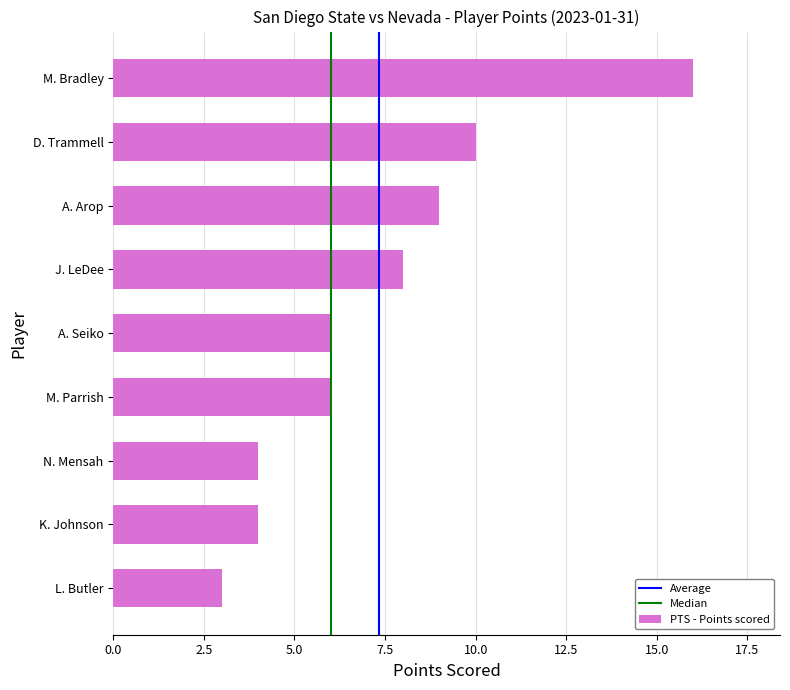

What is the difference between the values at L. Butler and J. LeDee?

5